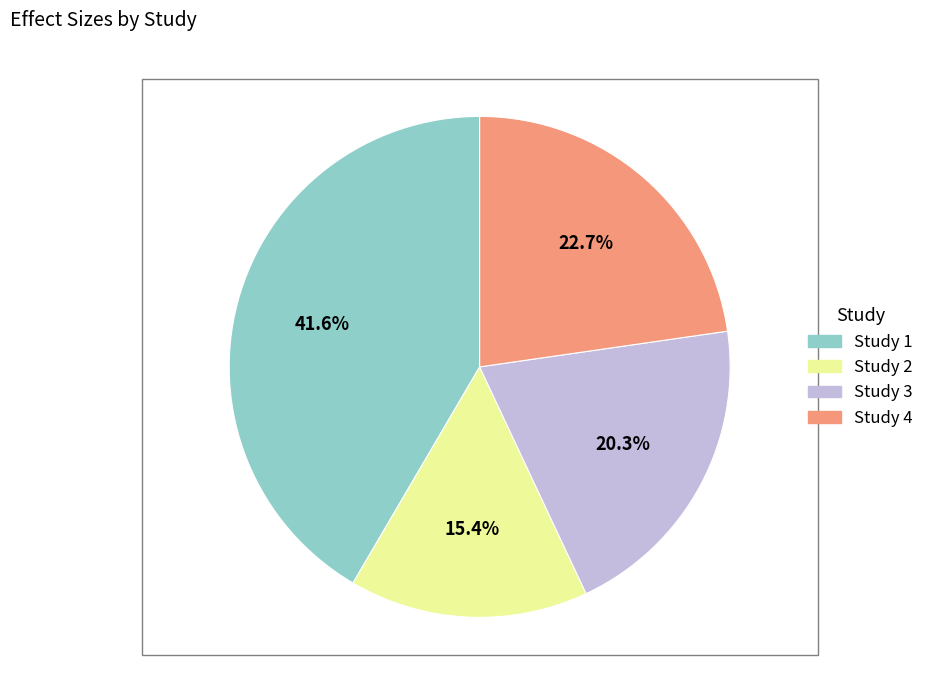

To the nearest percent, what is the difference between the largest and smallest slice percentages?

26%